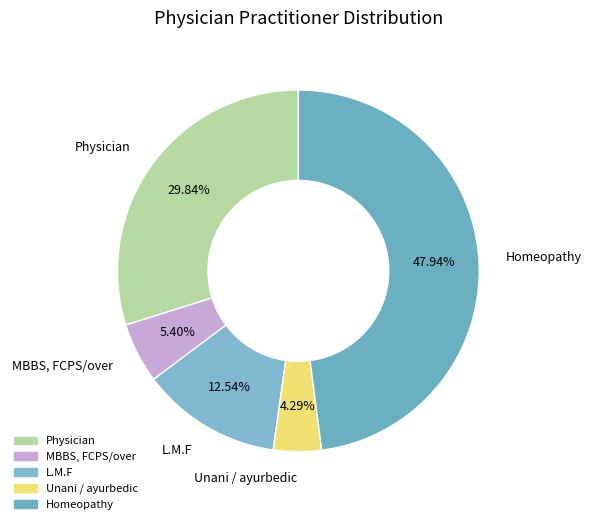

How much of the chart is everything except L.M.F?

87.5%